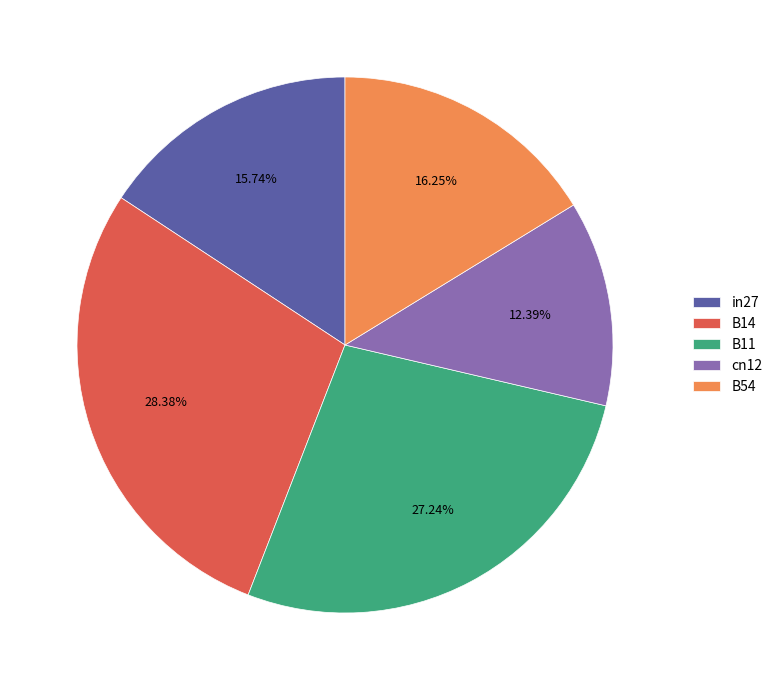

Which category has the smallest portion of the pie?

cn12